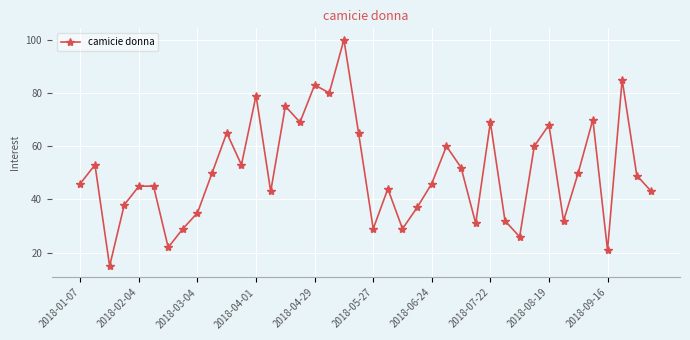

What is the smallest value displayed?

15